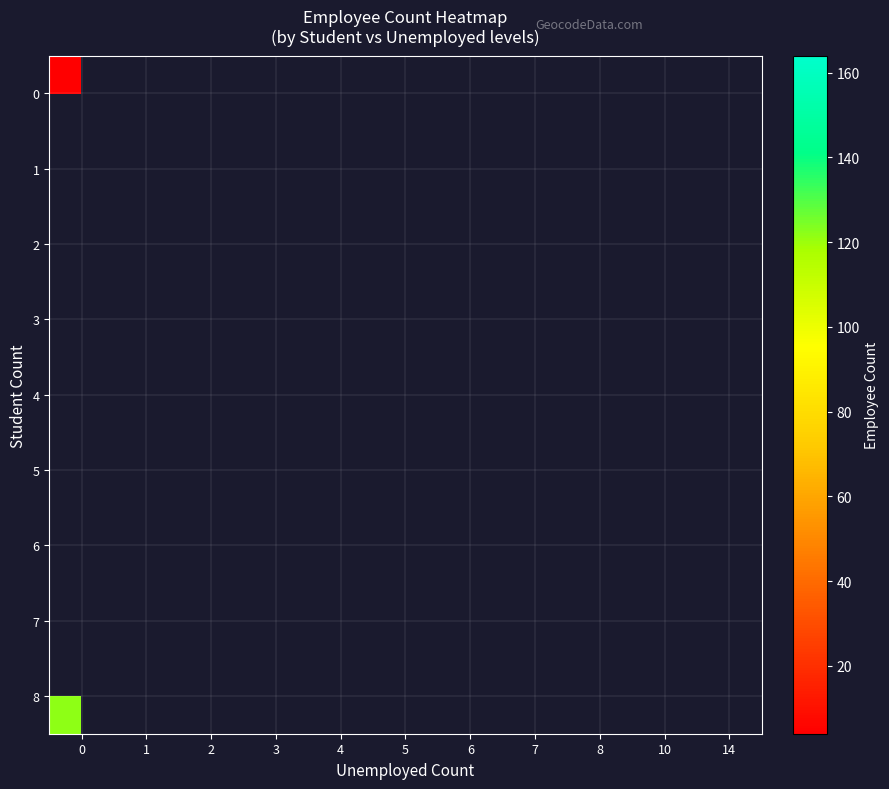

What is the smallest value displayed?

4.0